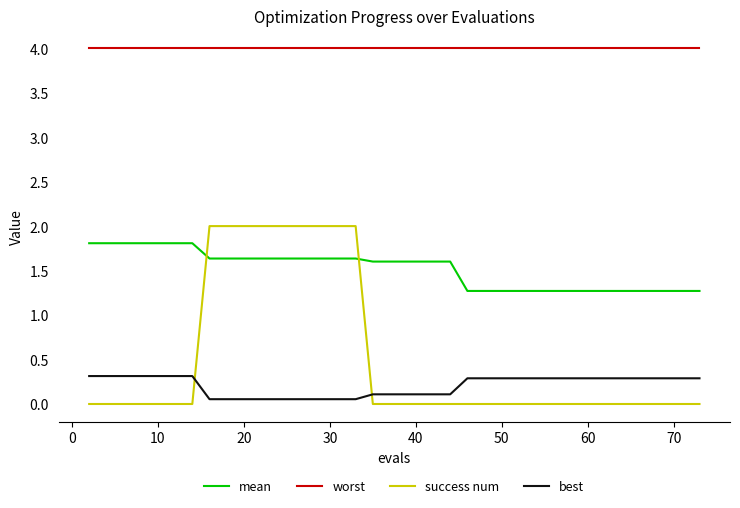

Count the number of categories in the chart.

40